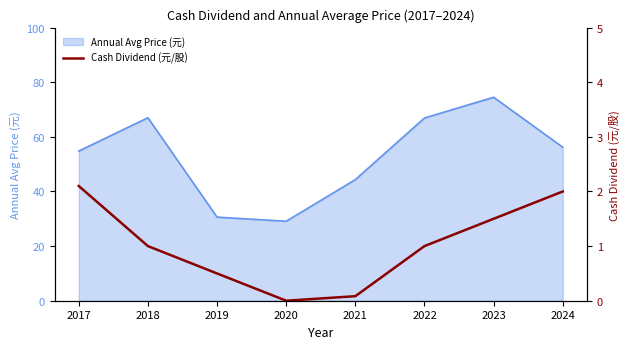

True or false: Annual Avg Price (元) has a value of 48.5 at 2019.

False